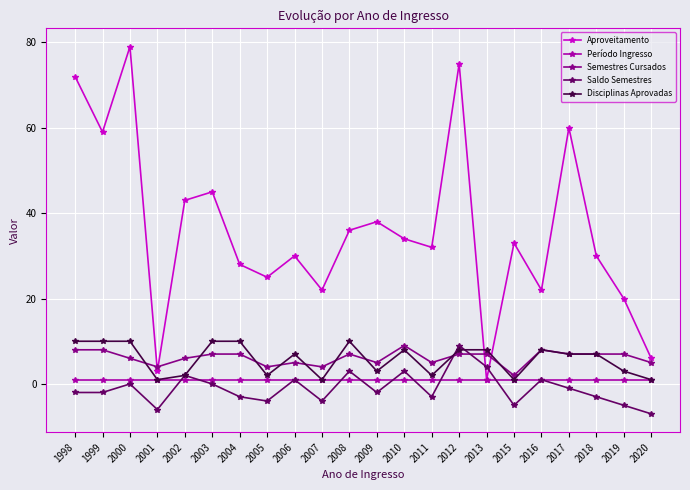

What is the value of the Semestres Cursados point at the 13th from the left?

9